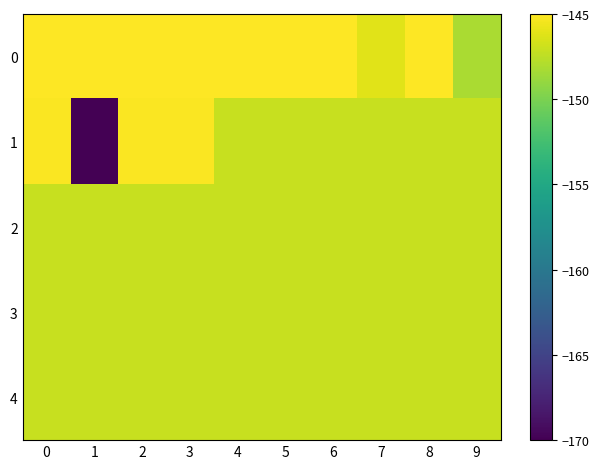

What is the minimum value shown in the chart?

-170.0